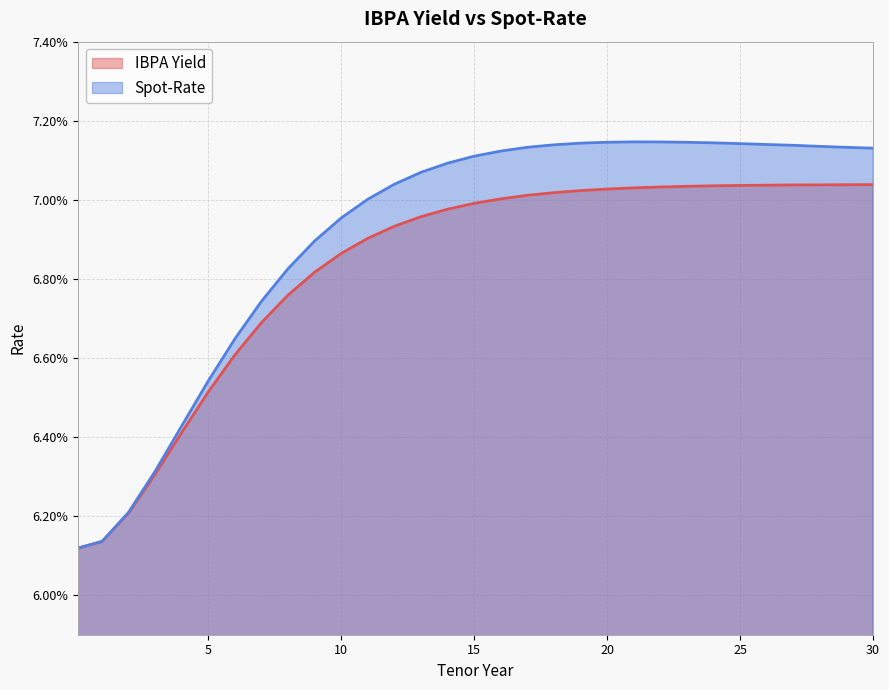

What is the approximate value of Spot-Rate at 15?

0.1